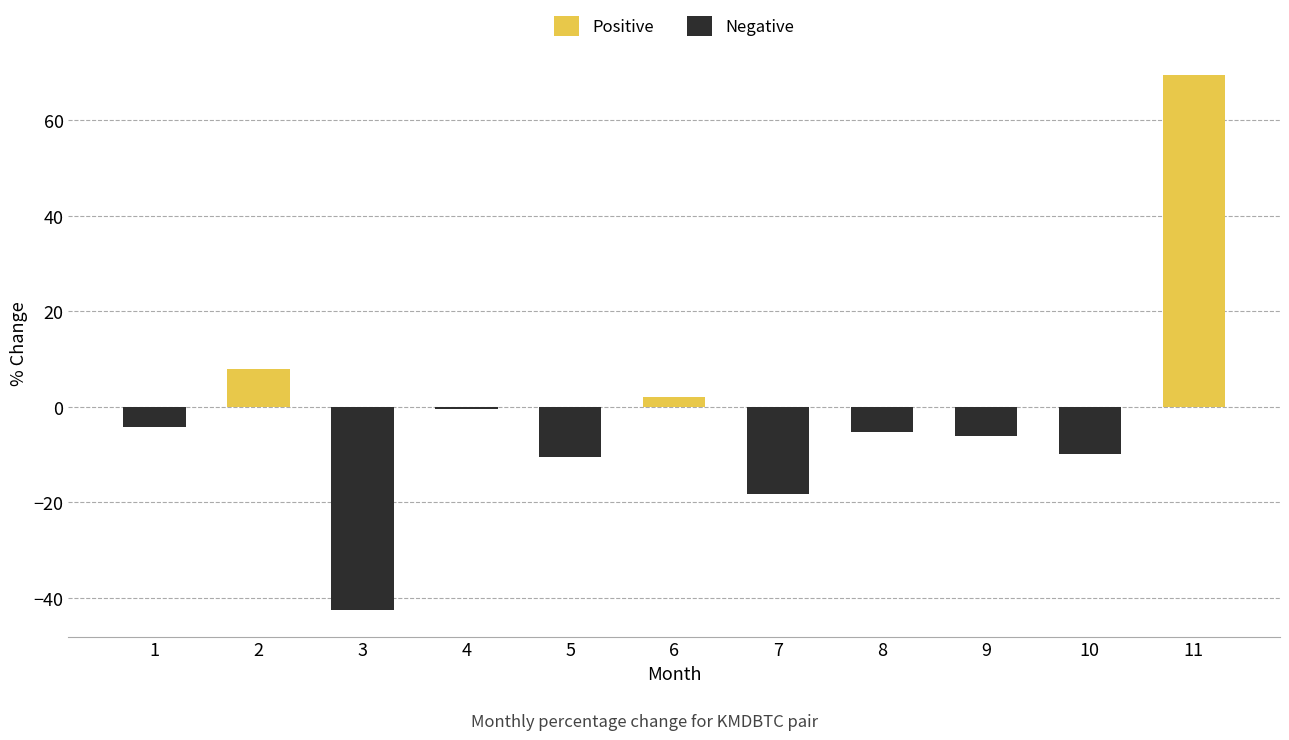

What is the difference between the maximum and second lowest values in the Positive series?

69.5